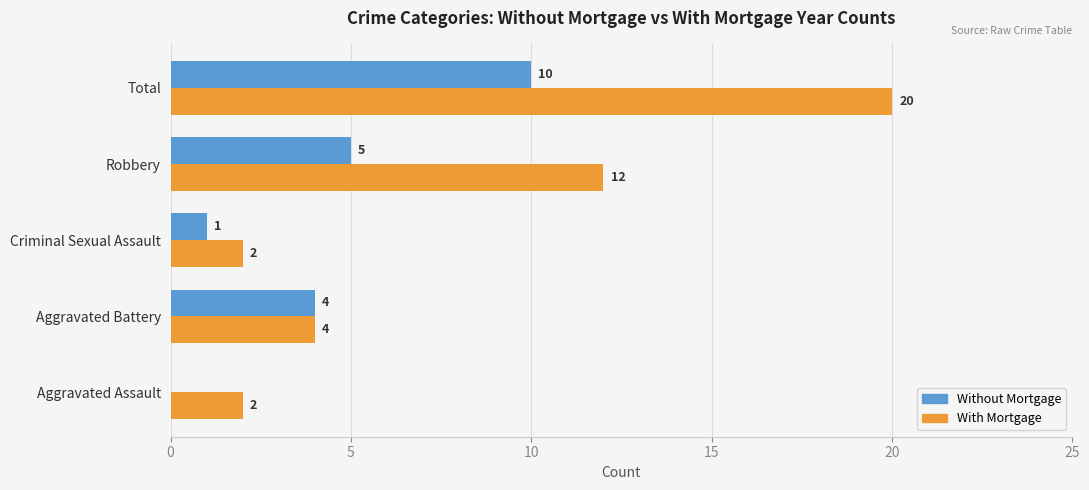

What are all the series names shown in the legend?

Without Mortgage, With Mortgage